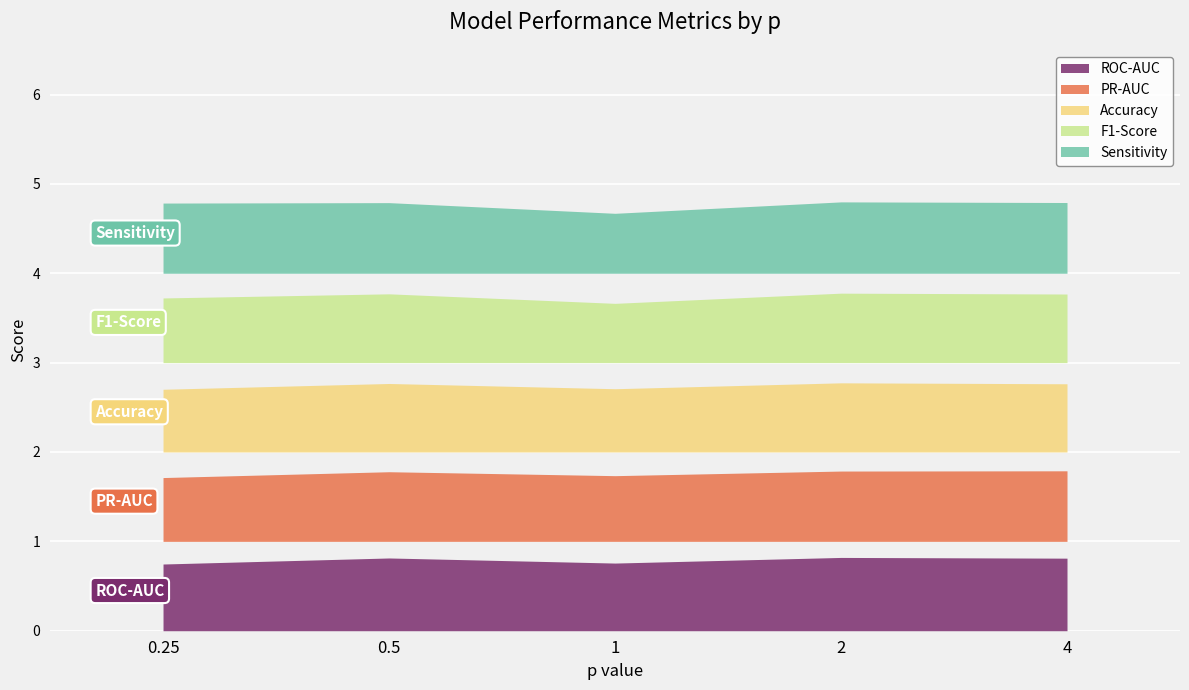

In ROC-AUC, how many points are lower than both neighbors (excluding endpoints)?

1